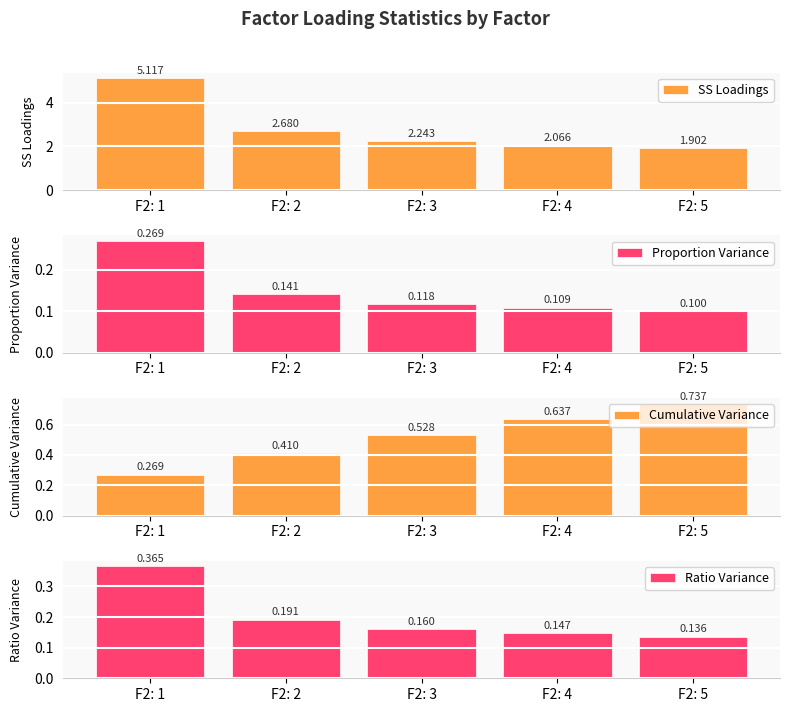

At which label is Proportion Variance closest to 0?

F2: 5